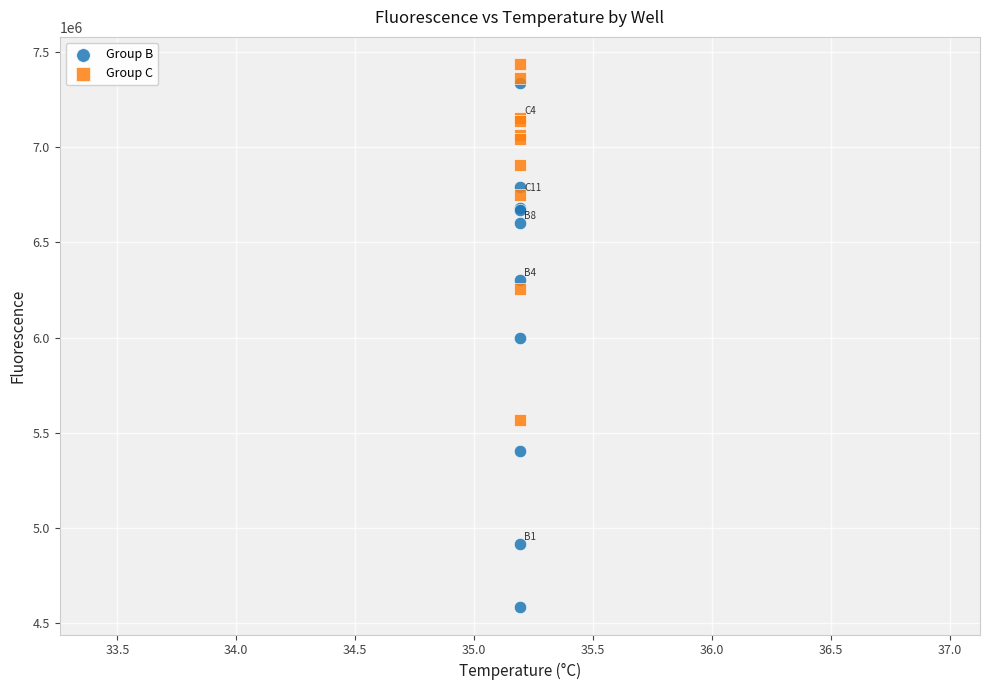

Which series contains the lowest Y value?

Group B